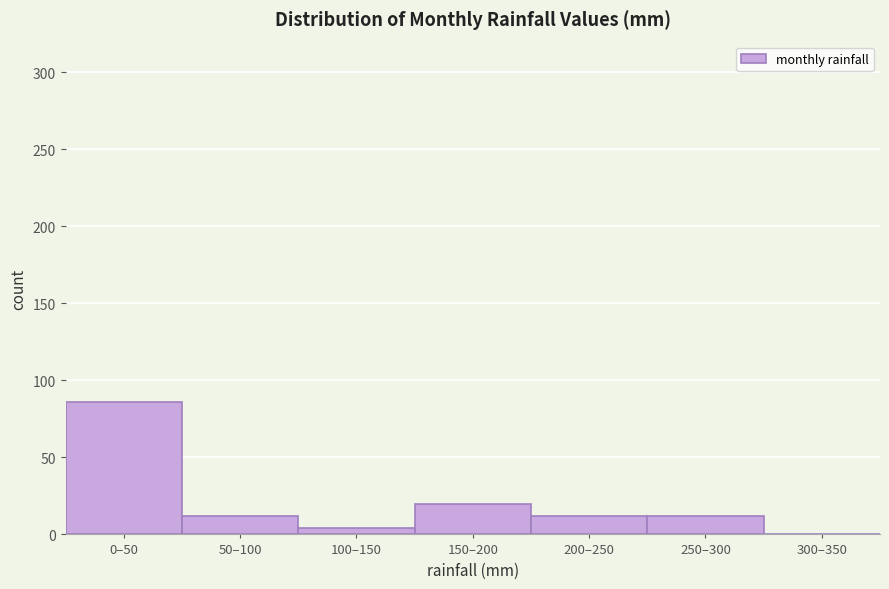

Reading left to right, list all the values displayed in this chart.

0–50=86	50–100=12	100–150=4	150–200=20	200–250=12	250–300=12	300–350=0